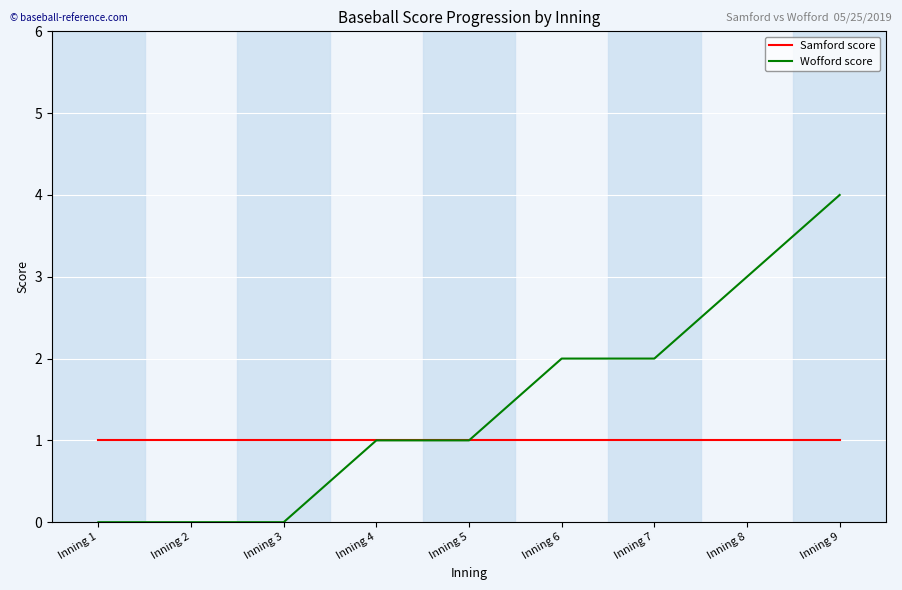

How many Wofford score values are between 0 and 2?

7